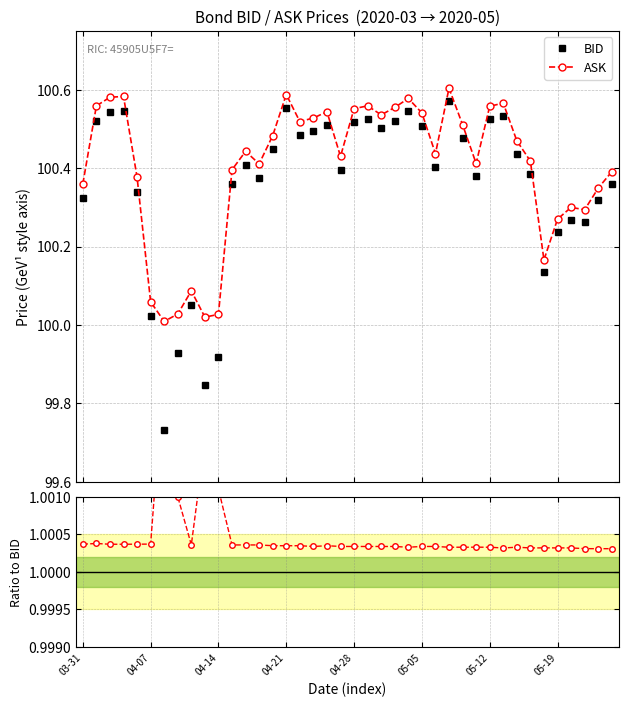

At which category is the sum across all series the highest?

27